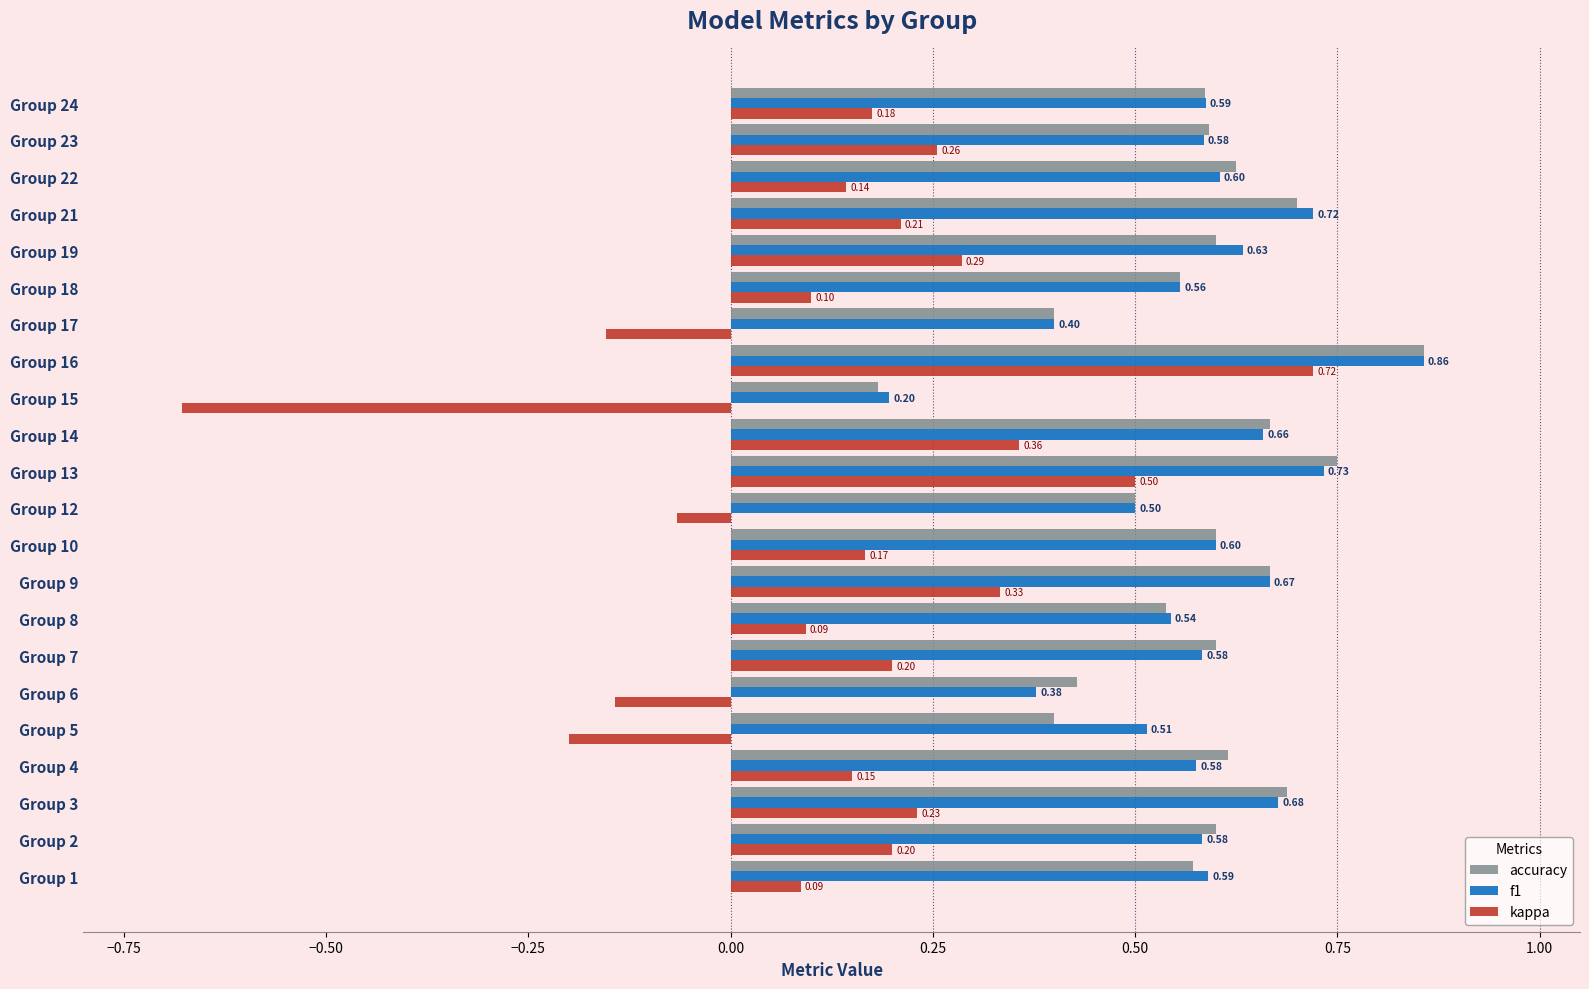

Which series changed the most between Group 13 and Group 17?

kappa